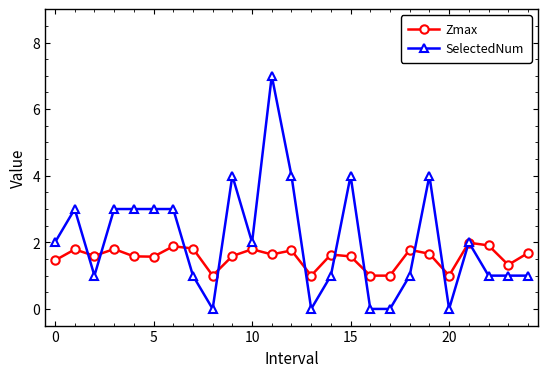

Which series ends up on top after the final intersection of Zmax and SelectedNum?

Zmax